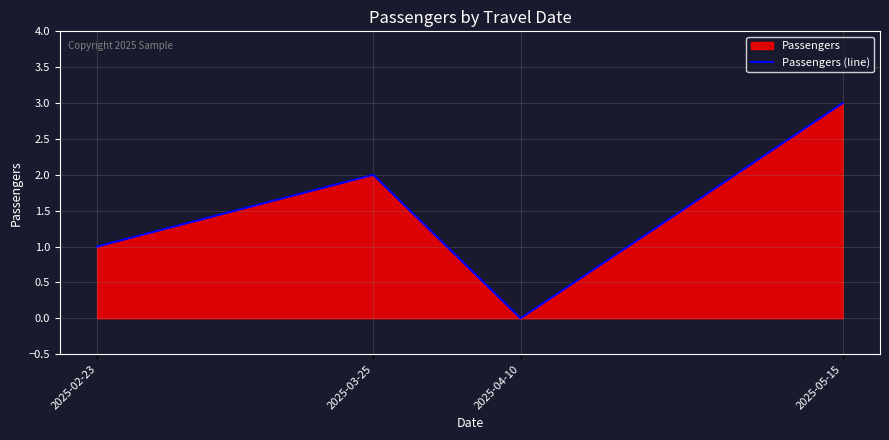

Is it true that the value at 2025-04-10 is -1?

False